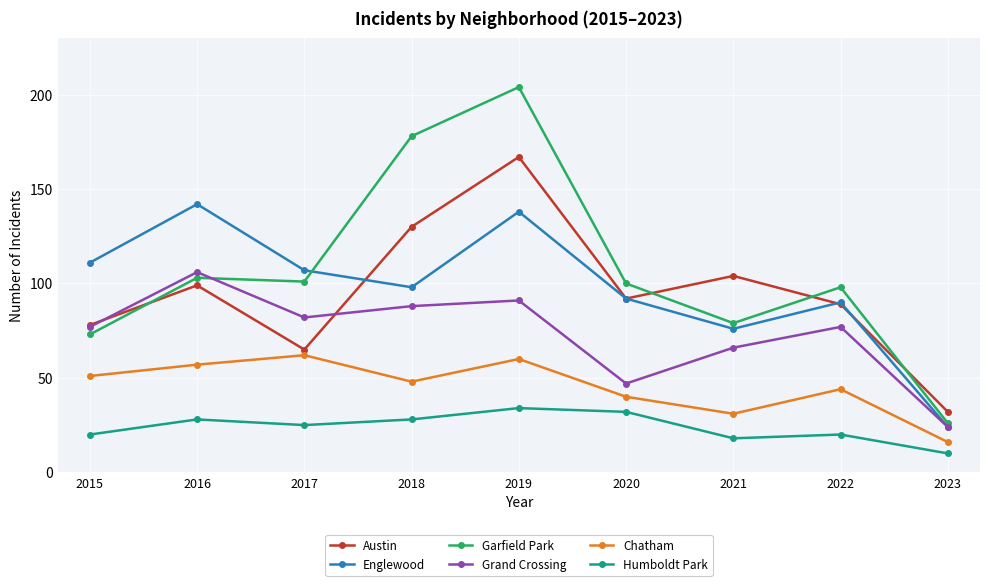

Rank the series by their maximum value, from highest to lowest.

Garfield Park, Austin, Englewood, Grand Crossing, Chatham, Humboldt Park